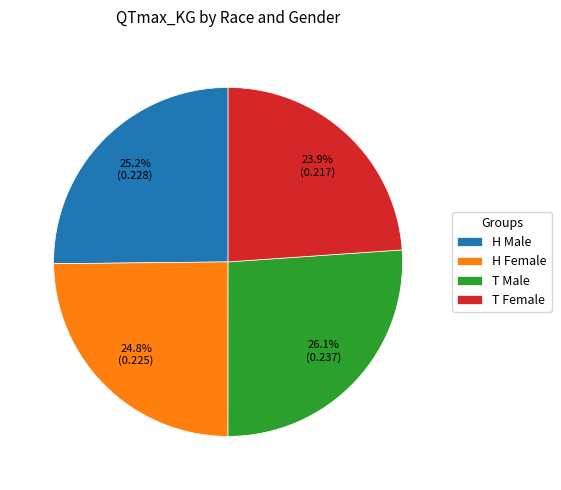

How many slices are in this pie chart?

4